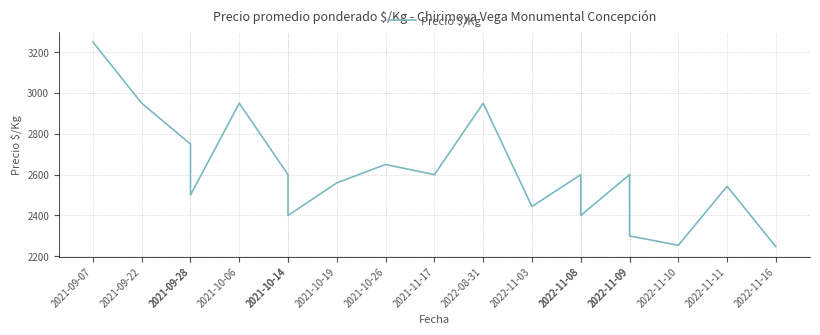

How many values are below 2600?

9